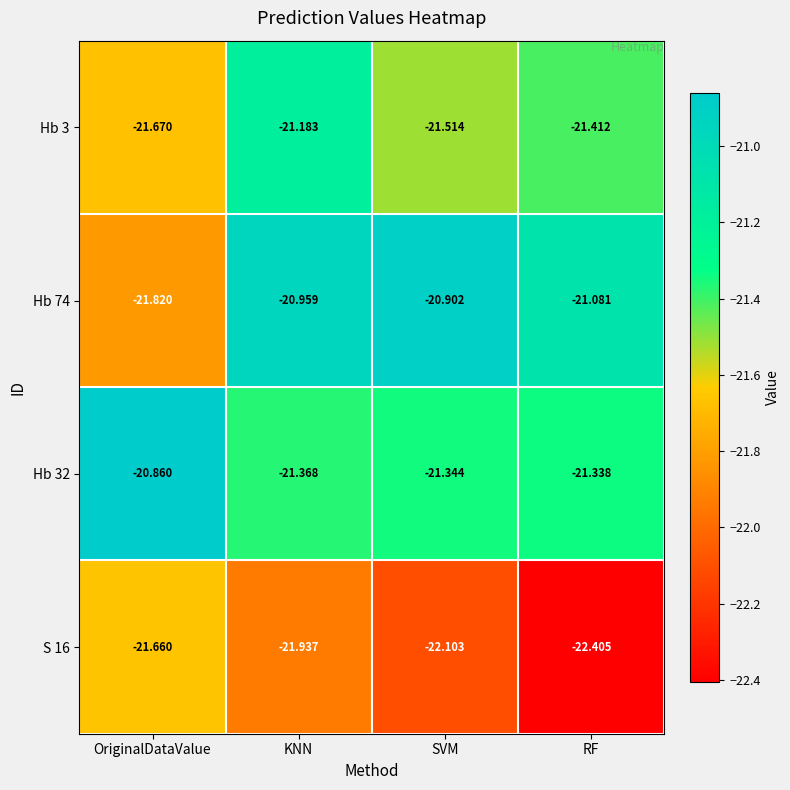

At which category does the chart reach its peak across all series?

OriginalDataValue